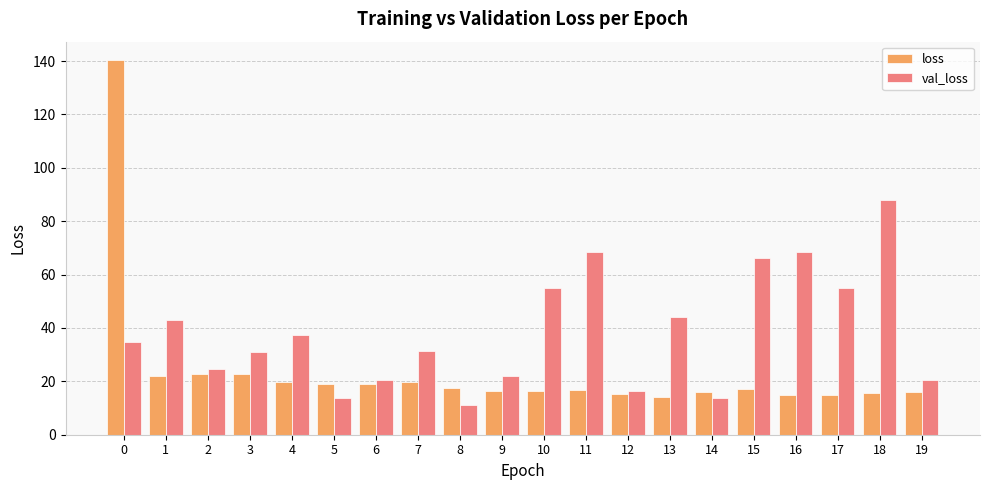

List the series in order of their overall mean, lowest first.

loss, val_loss